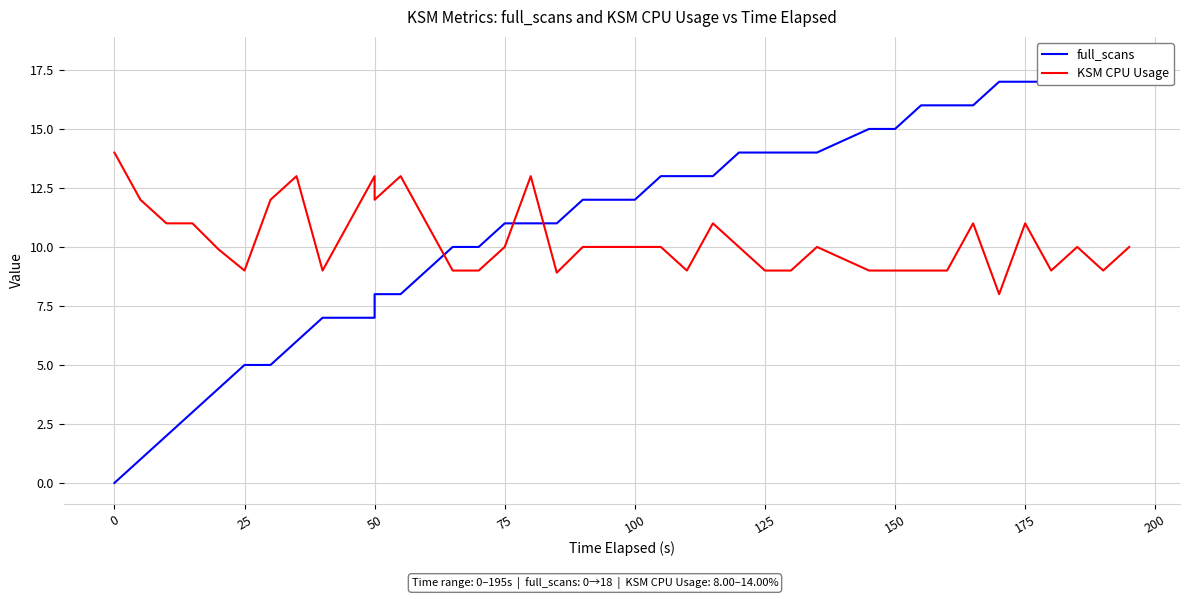

In KSM CPU Usage, how many points are higher than both neighbors (excluding endpoints)?

9